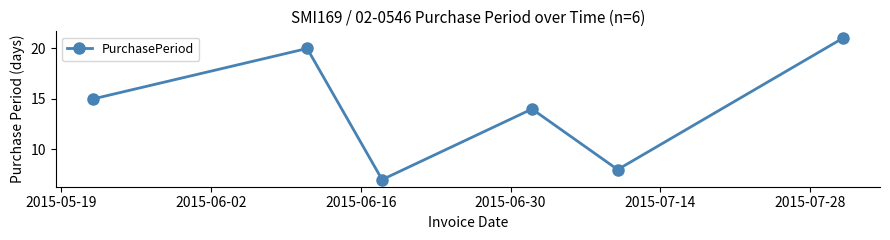

What is the average value?

14